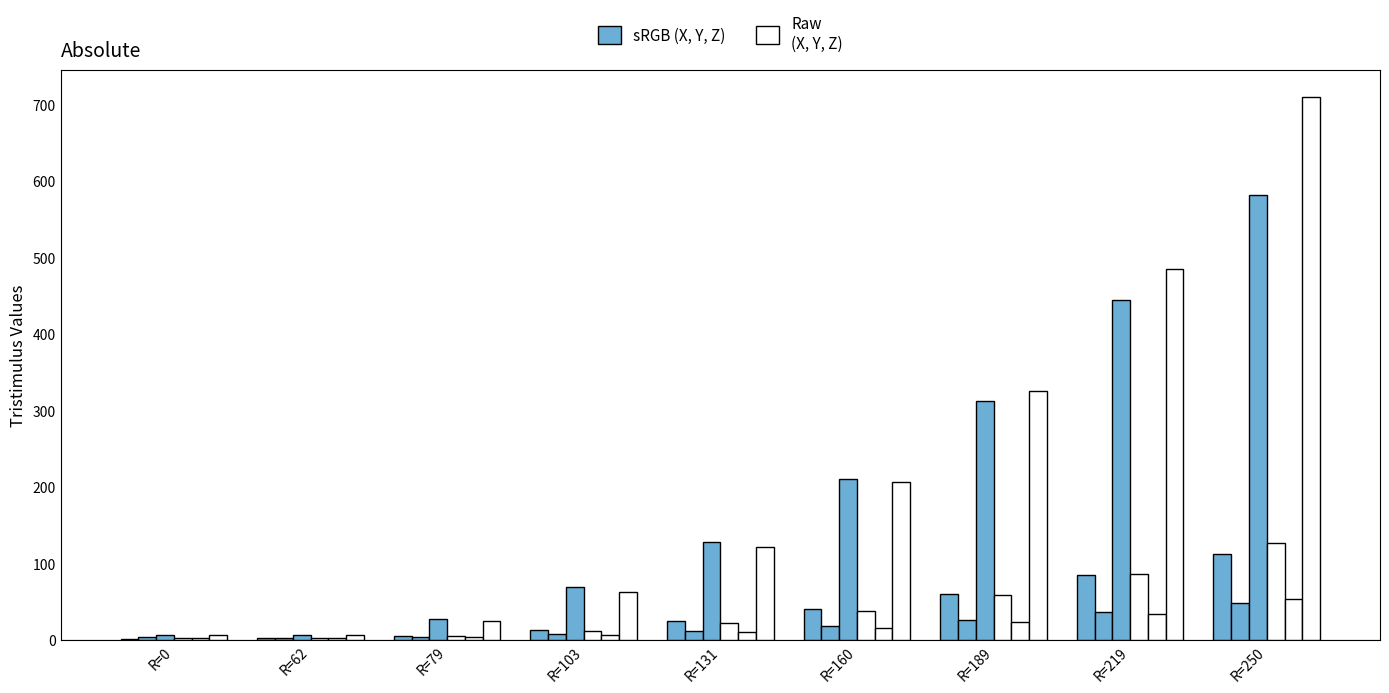

Reading left to right, list all the values displayed in this chart.

sRGB_X: 2.1	2.2	5.8	13.7	25.0	41.1	60.4	85.7	112.2
sRGB_Y: 3.5	3.2	4.4	7.6	12.1	18.5	26.0	36.6	48.3
sRGB_Z: 6.6	6.5	27.0	69.4	128.3	210.6	312.2	444.4	581.7
raw_X: 2.3	2.3	5.5	12.1	22.5	37.6	58.4	86.6	126.6
raw_Y: 3.3	3.3	4.4	6.7	10.3	15.6	23.2	34.2	53.6
raw_Z: 6.7	6.7	24.9	62.4	121.2	207.2	325.3	485.1	709.6